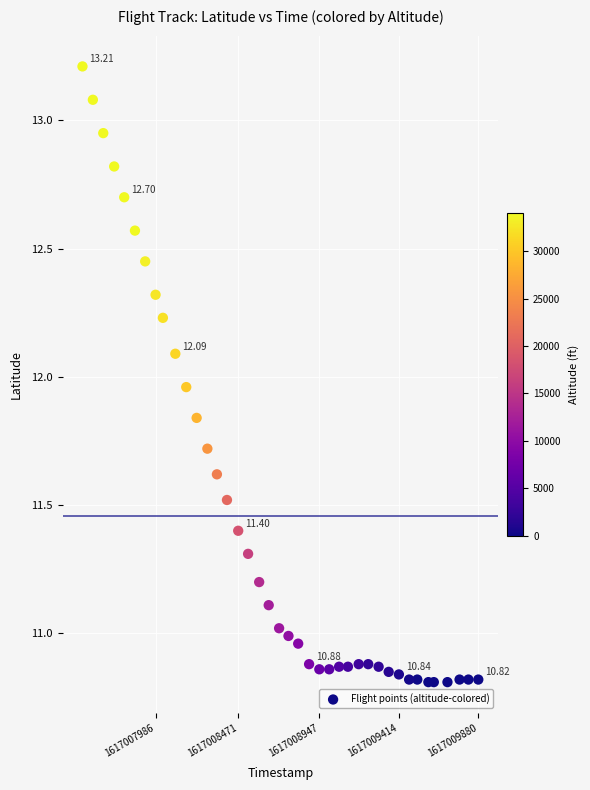

What is the range of Y values (max minus min)?

2.4